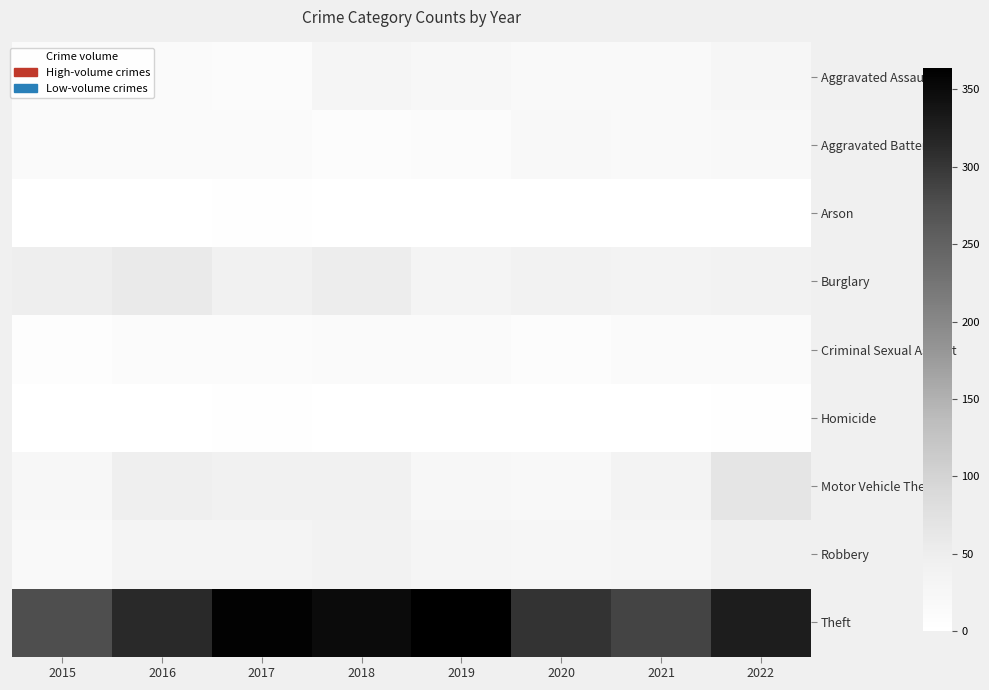

At 2017, list the series in order from largest to smallest.

Theft, Motor Vehicle Theft, Burglary, Robbery, Aggravated Battery, Aggravated Assault, Criminal Sexual Assault, Arson, Homicide